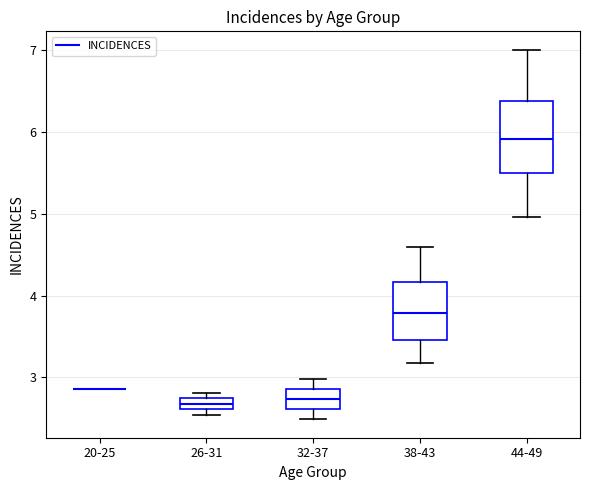

Which box is the tallest, from its lower edge to its upper edge?

44-49